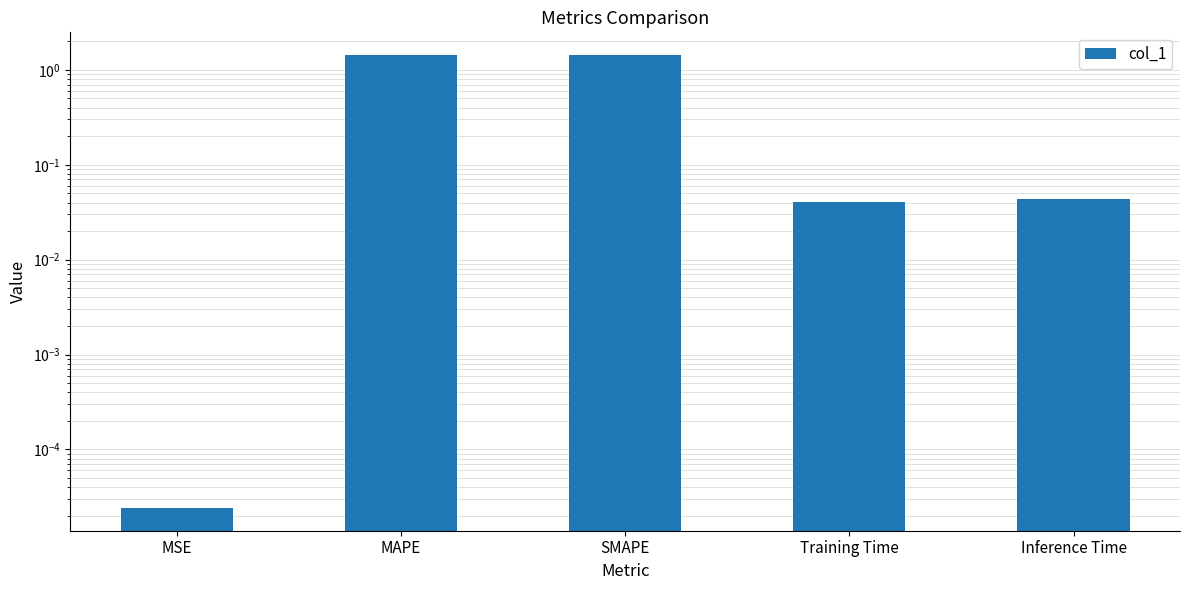

List the labels in order of value, smallest first.

MSE, Training Time, Inference Time, SMAPE, MAPE